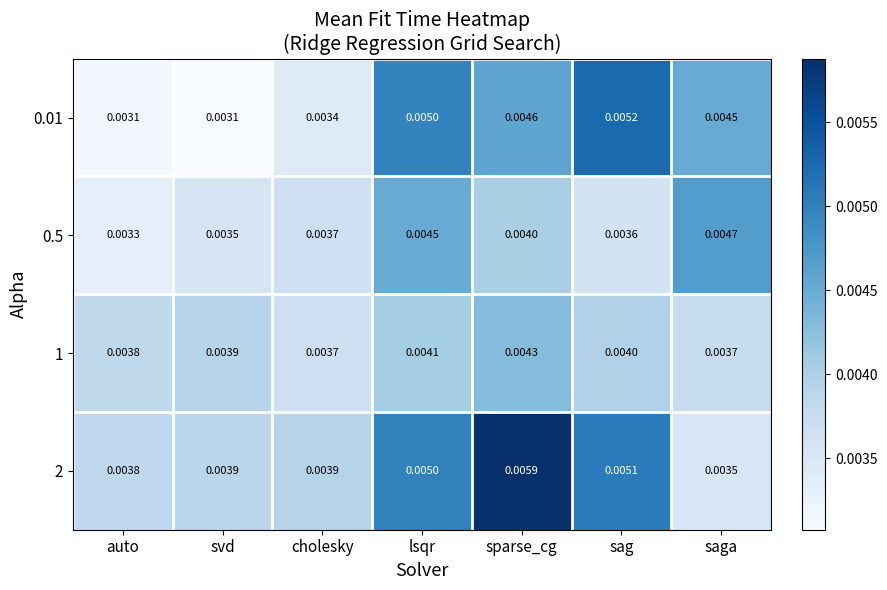

At which label does 2 reach its minimum?

saga